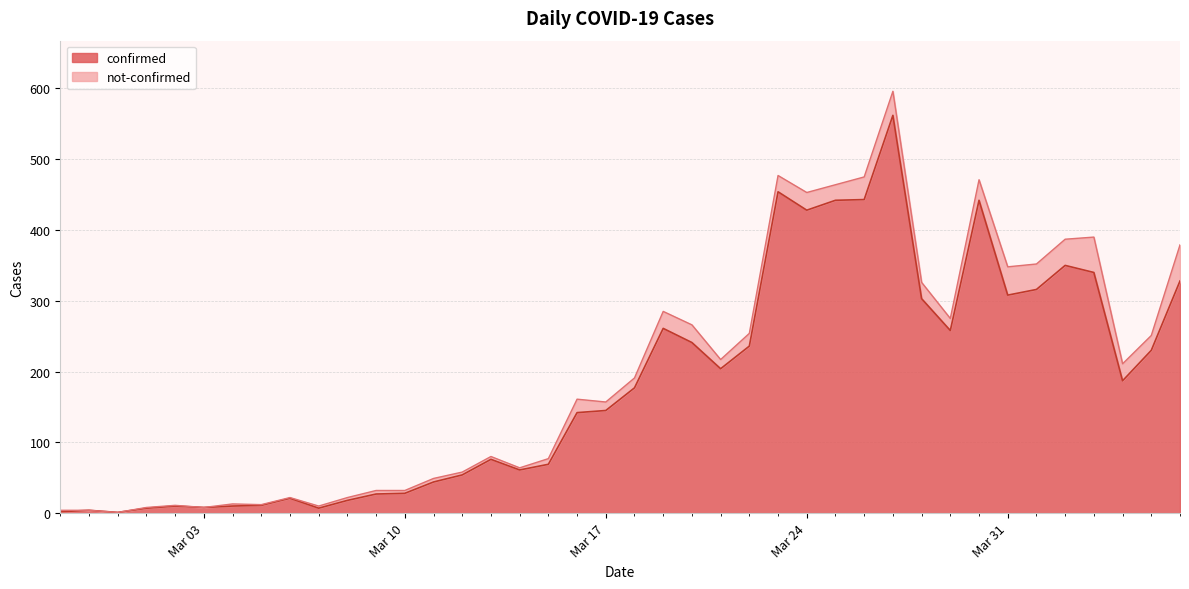

What is the average value?

181